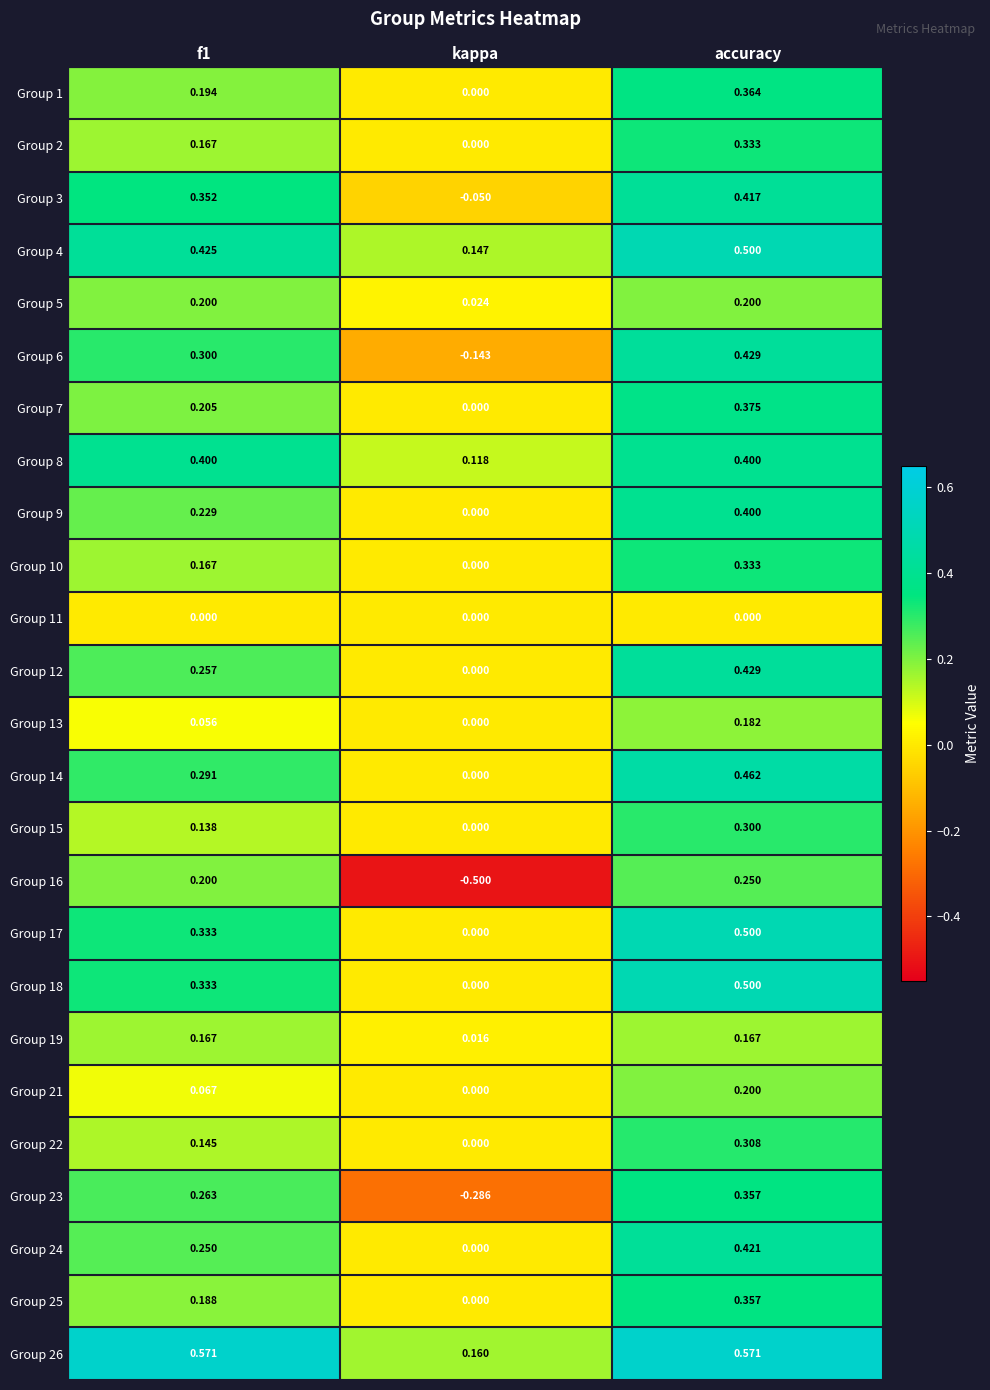

Which category has the highest value in the Group 23 series?

accuracy